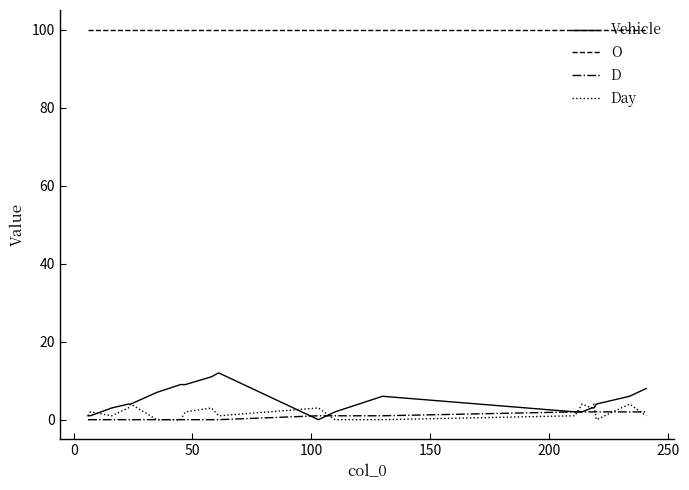

List the series in order of their peak value, lowest first.

D, Day, Vehicle, O